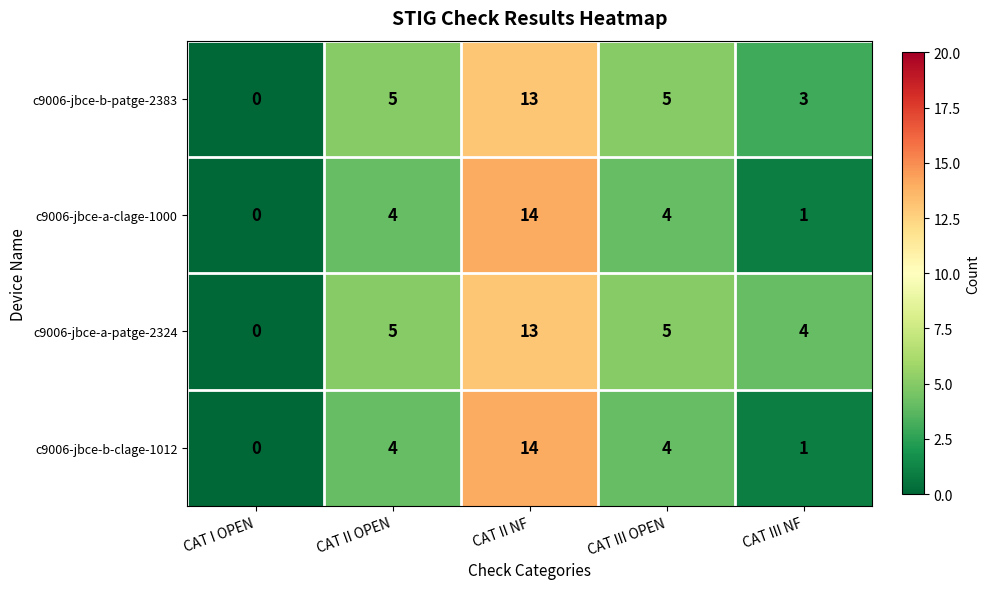

At which category is the sum across all series the highest?

CAT II NF